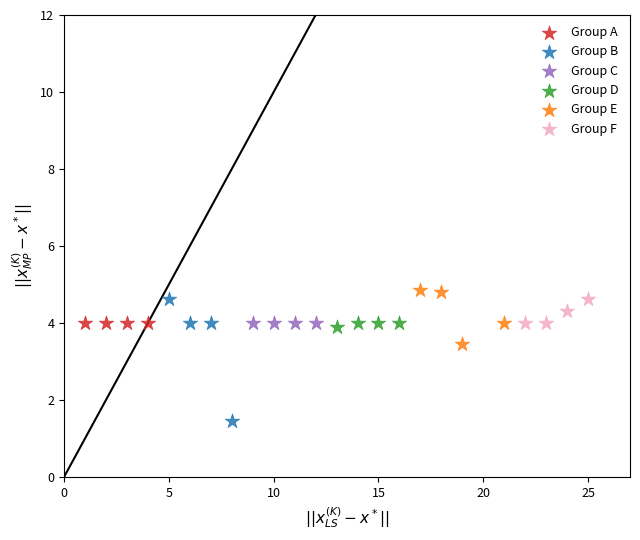

Which series reaches the minimum Y coordinate?

Group B